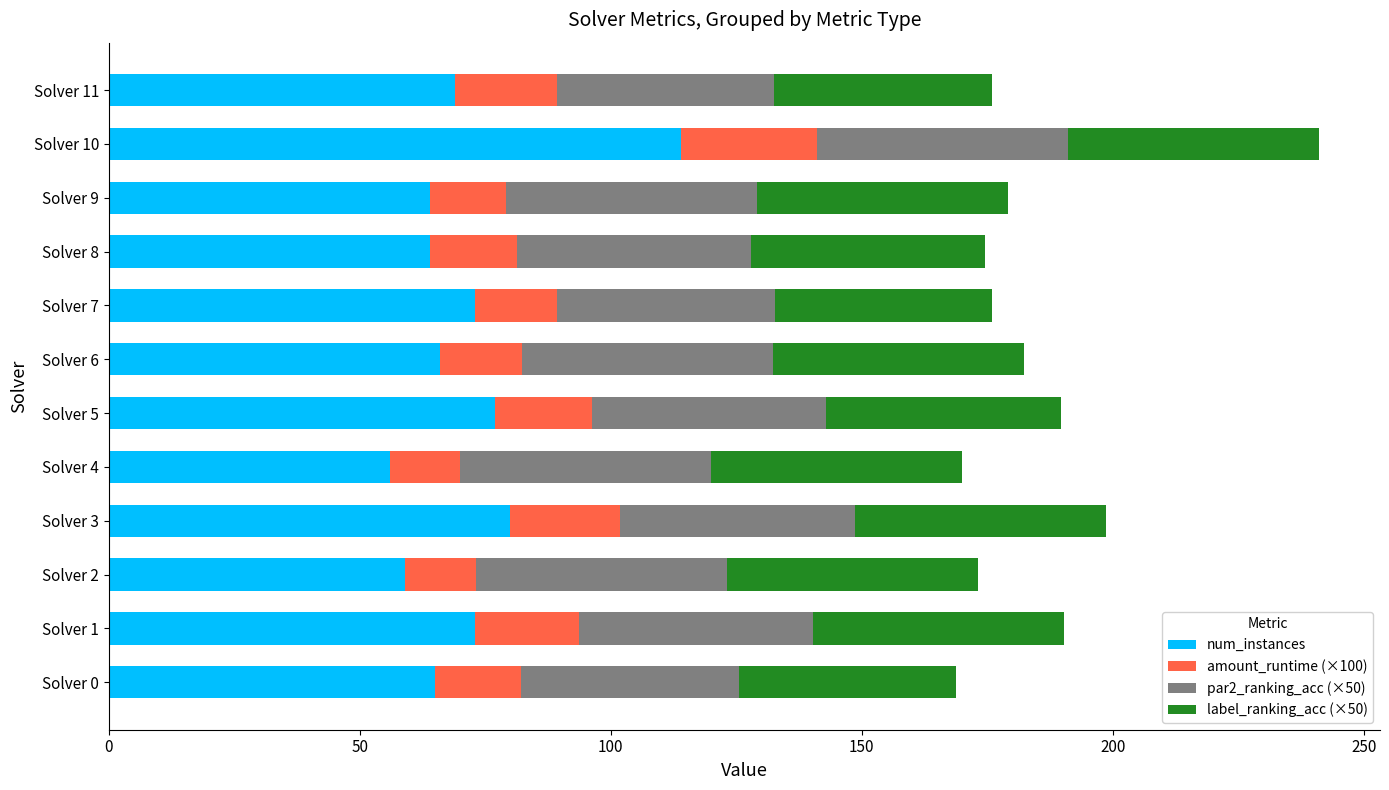

What are all the series names shown in the legend?

num_instances, amount_runtime (×100), par2_ranking_acc (×50), label_ranking_acc (×50)